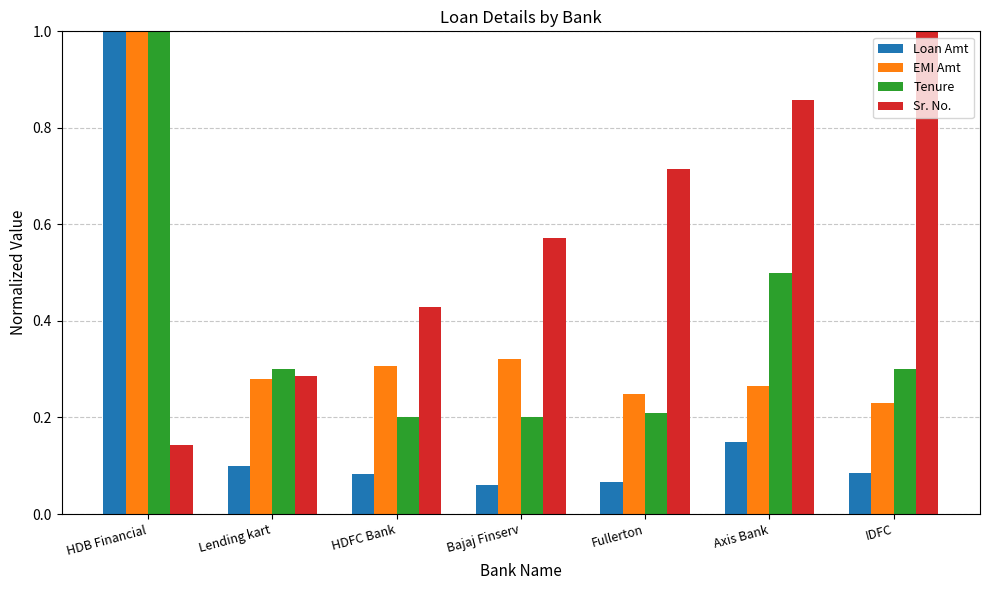

At which label does Tenure reach its peak?

HDB Financial